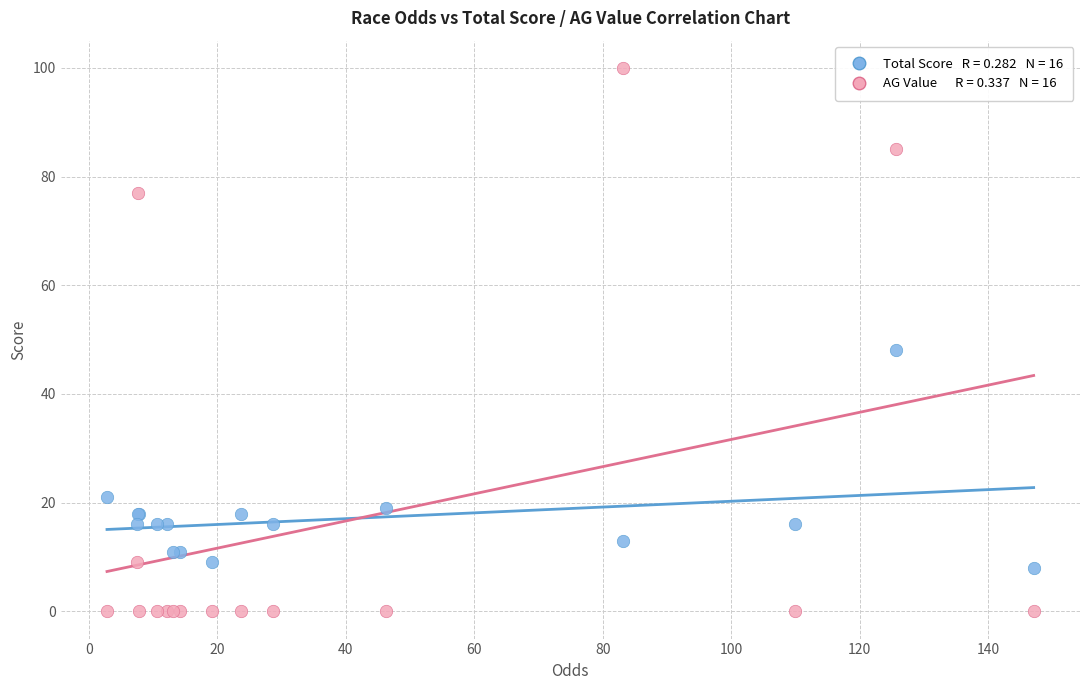

Across all series, what Y value is closest to 50?

48